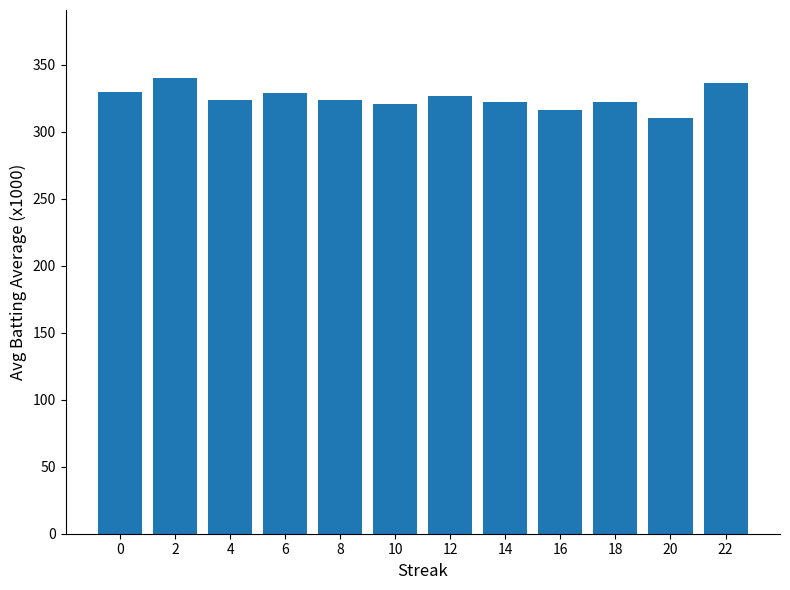

The value at 12 is 326.5. True or false?

True